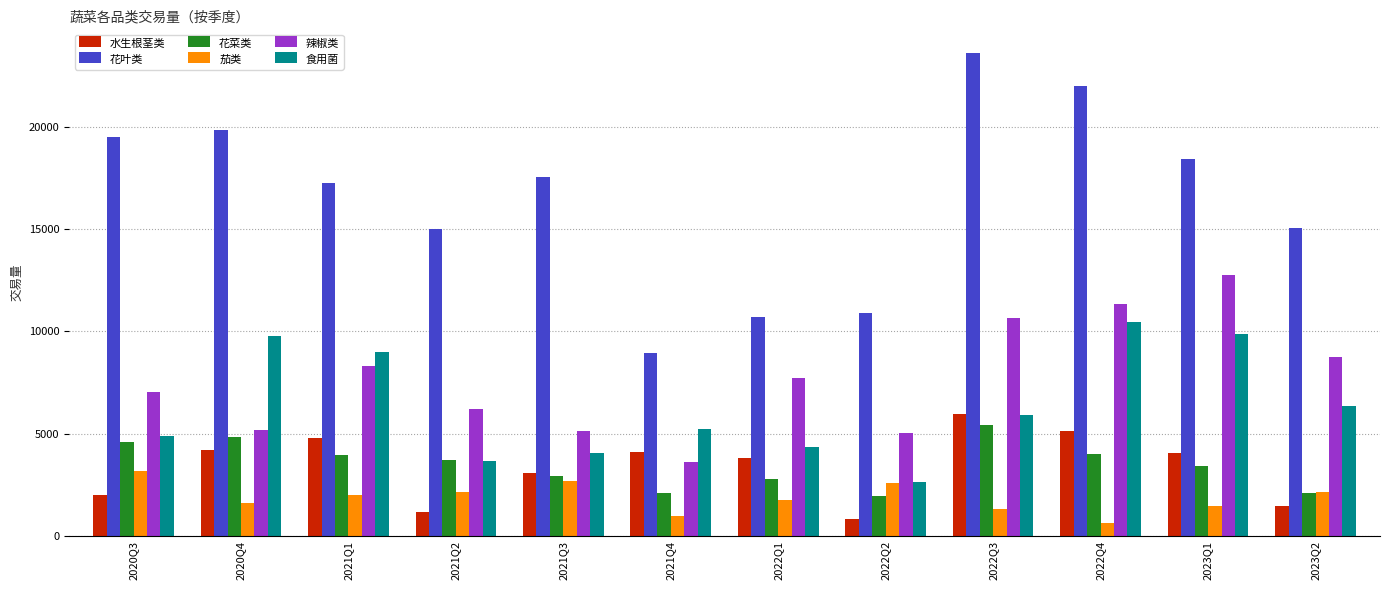

How many bars are there in each group?

6